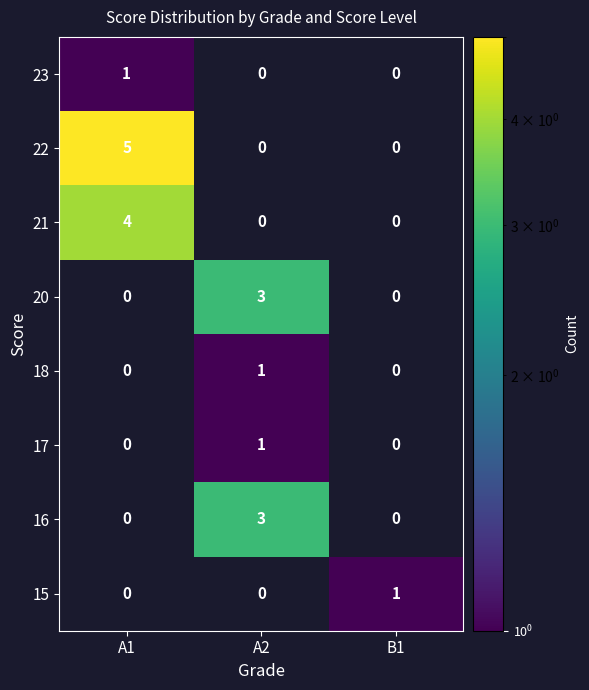

What is the difference between the 21 values at A1 and A2?

4